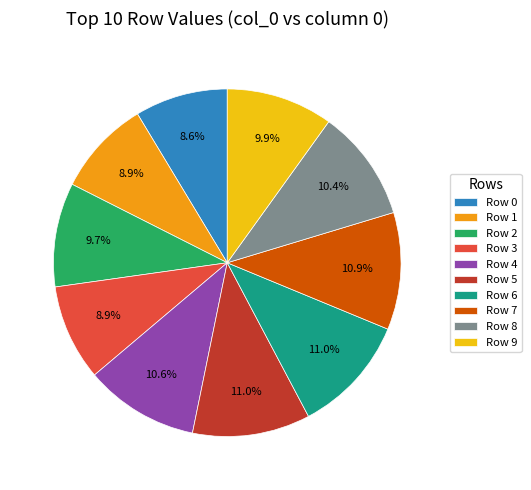

What percentage is the Row 9 slice, to the nearest percent?

10%